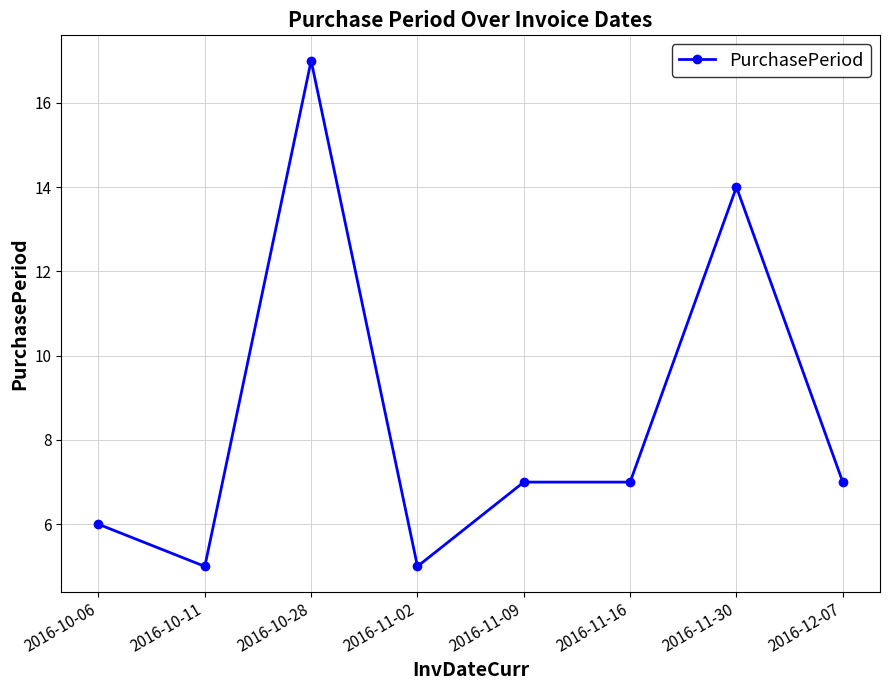

At which category does the data reach its first local peak?

2016-10-28